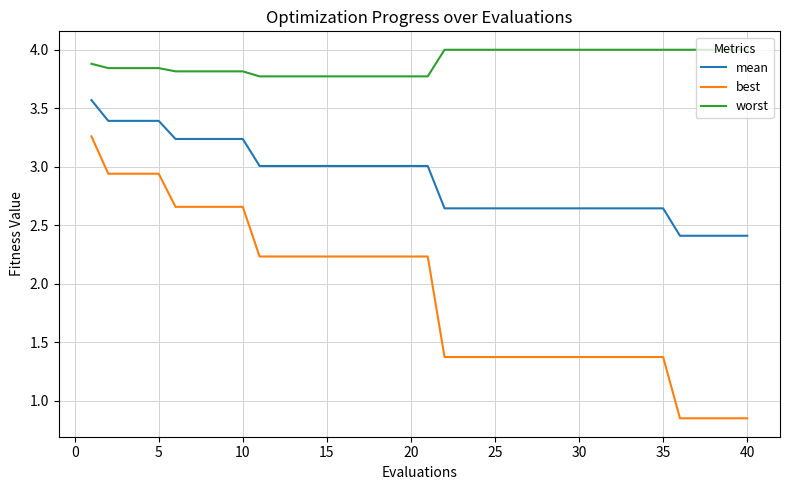

At how many categories does at least one series exceed 0?

40